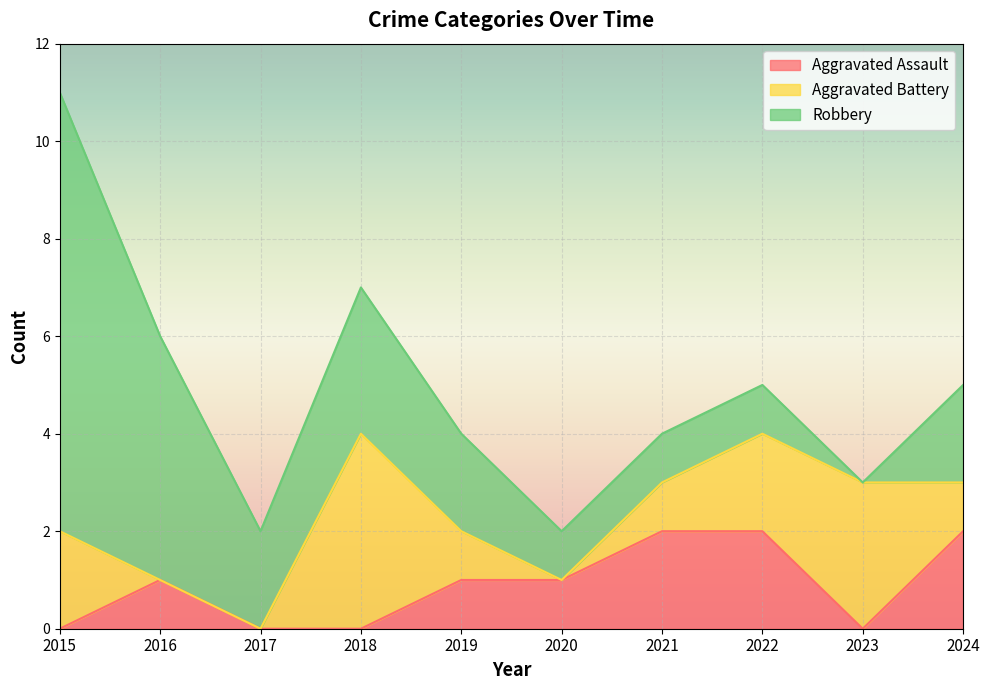

Which has a higher value, 2017 or 2024?

2024